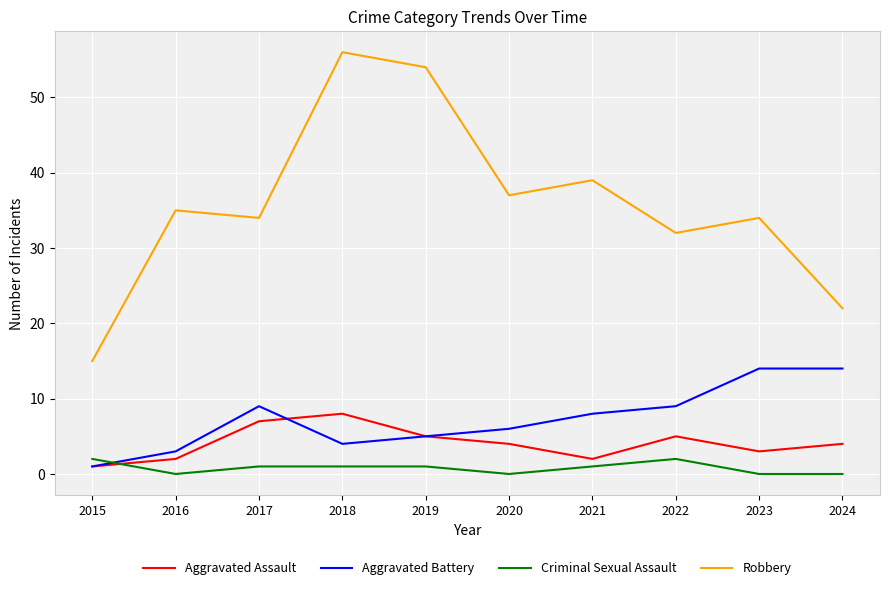

At 2017, list the series in order from smallest to largest.

Criminal Sexual Assault, Aggravated Assault, Aggravated Battery, Robbery